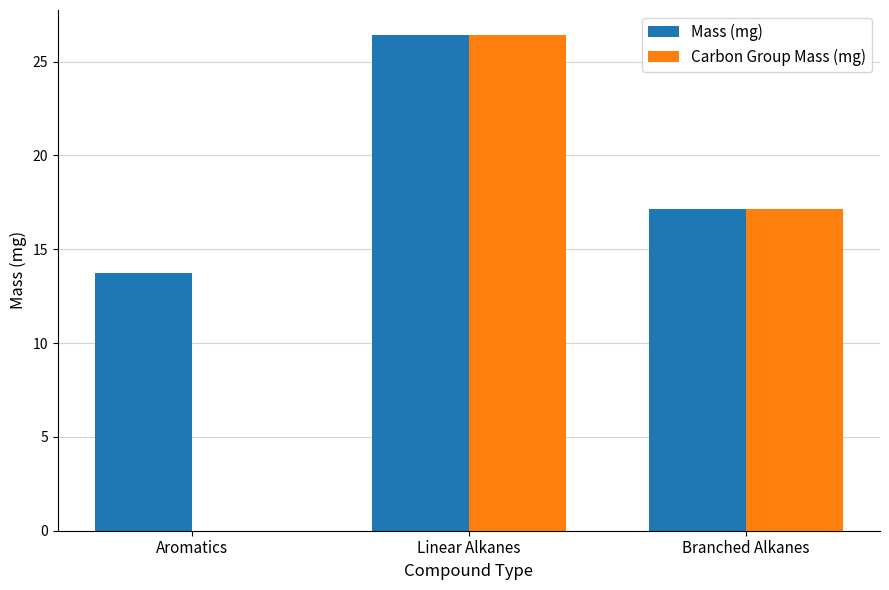

The Carbon Group Mass (mg) series shows 15.1 at Aromatics. True or false?

False